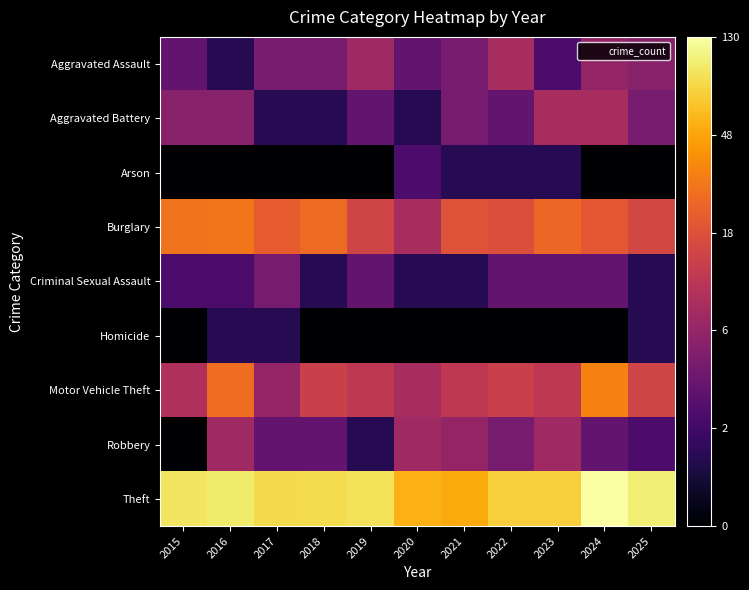

At 2025, list the series in order from largest to smallest.

Theft, Burglary, Motor Vehicle Theft, Aggravated Assault, Aggravated Battery, Robbery, Criminal Sexual Assault, Homicide, Arson